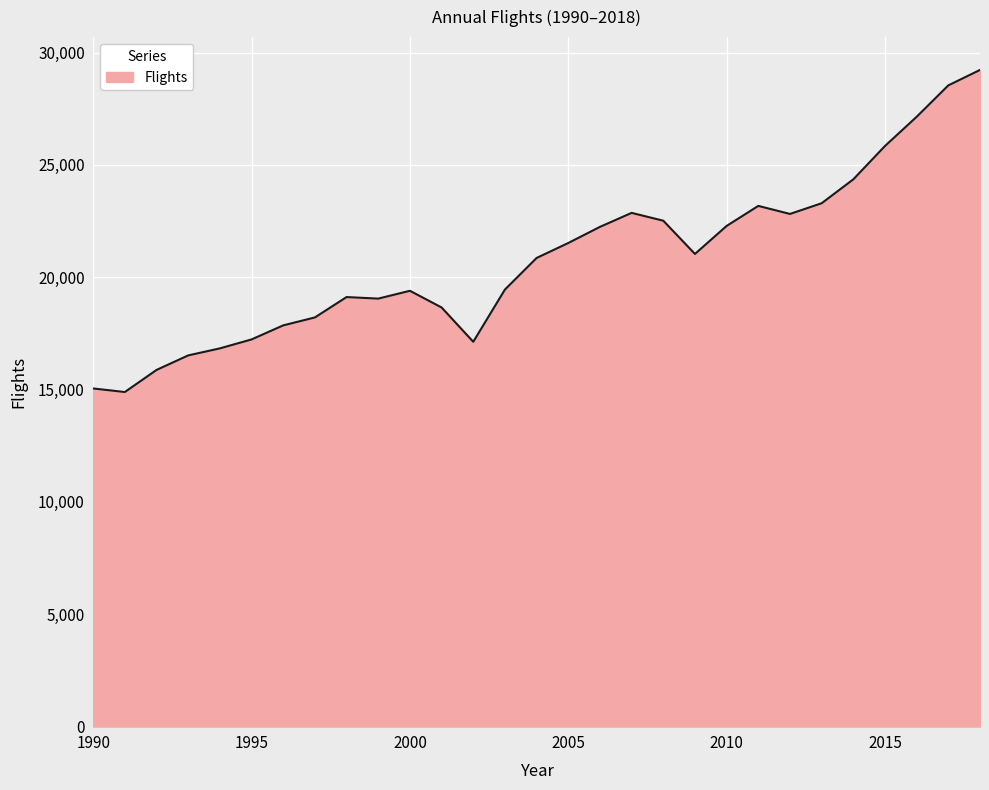

What is the greatest value displayed?

29228